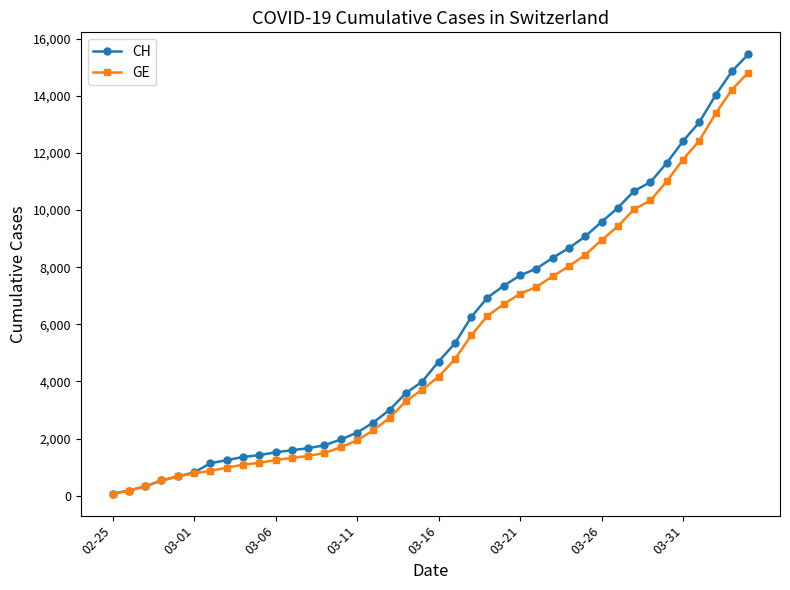

Which series has the largest range (max minus min)?

CH